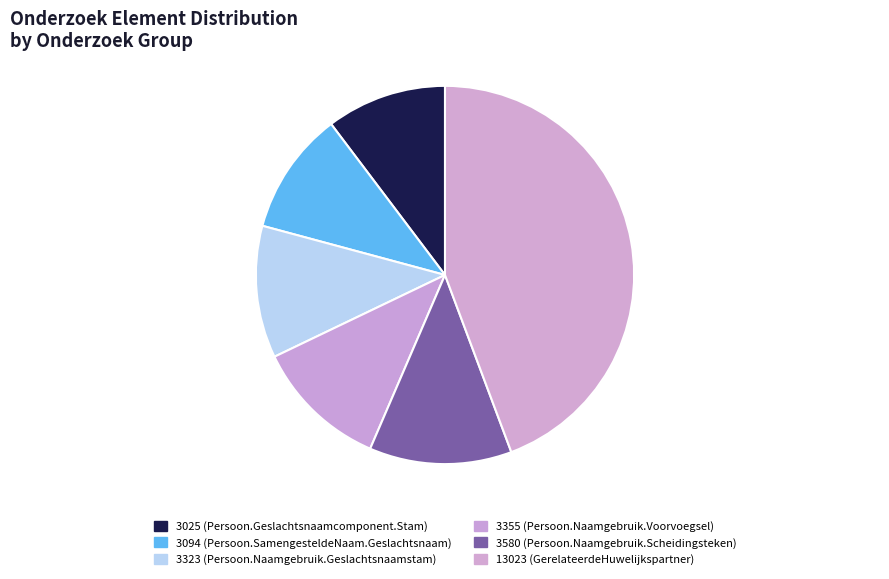

Count the number of slices in the pie.

6